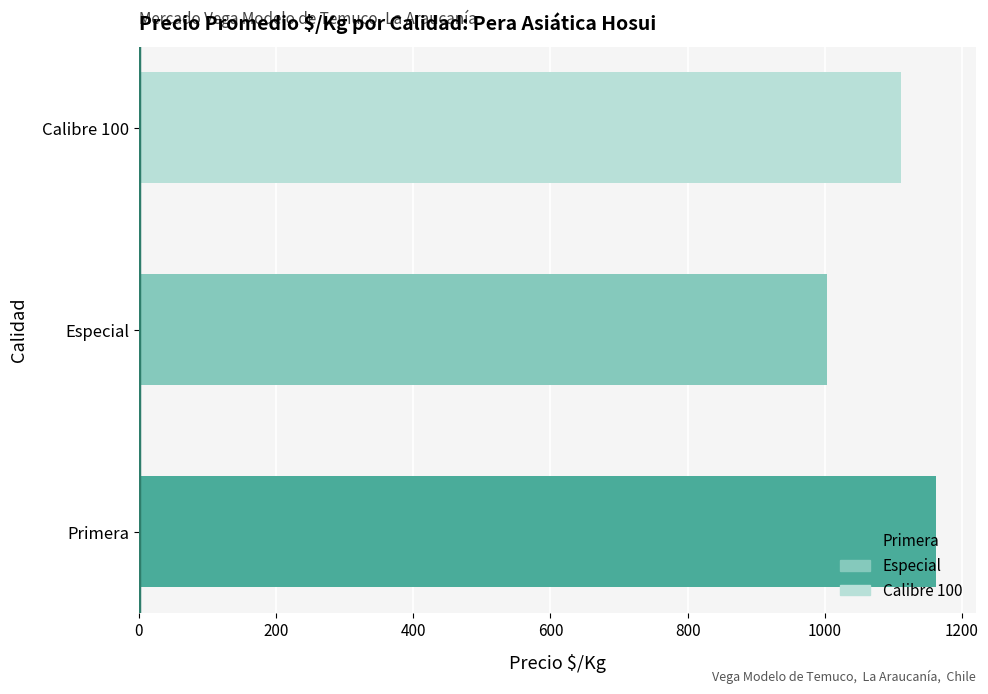

What is the approximate value at Calibre 100, to the nearest 5?

1110